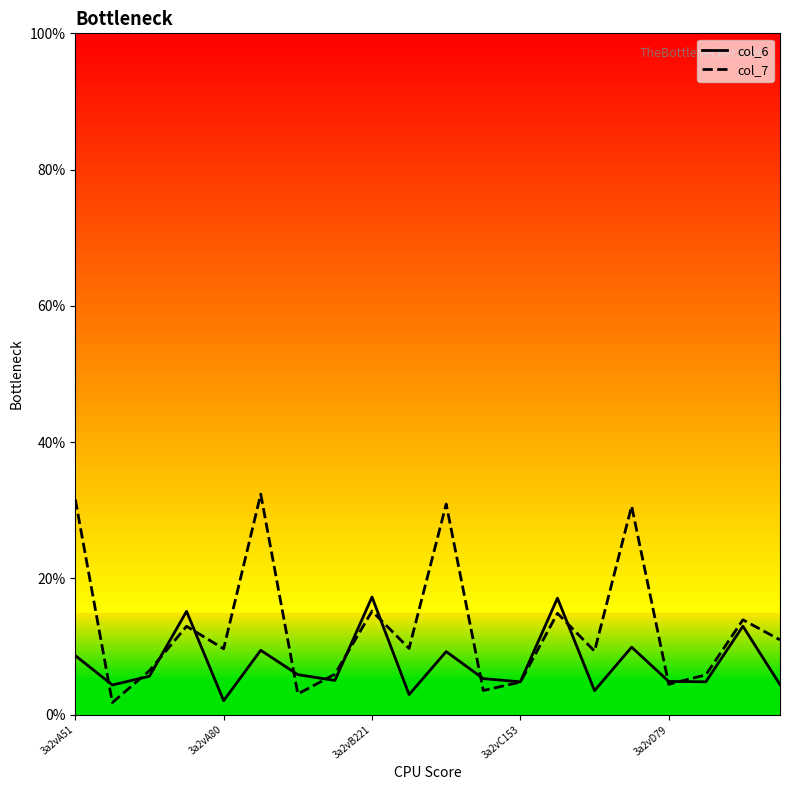

In col_6, how many points are higher than both neighbors (excluding endpoints)?

7